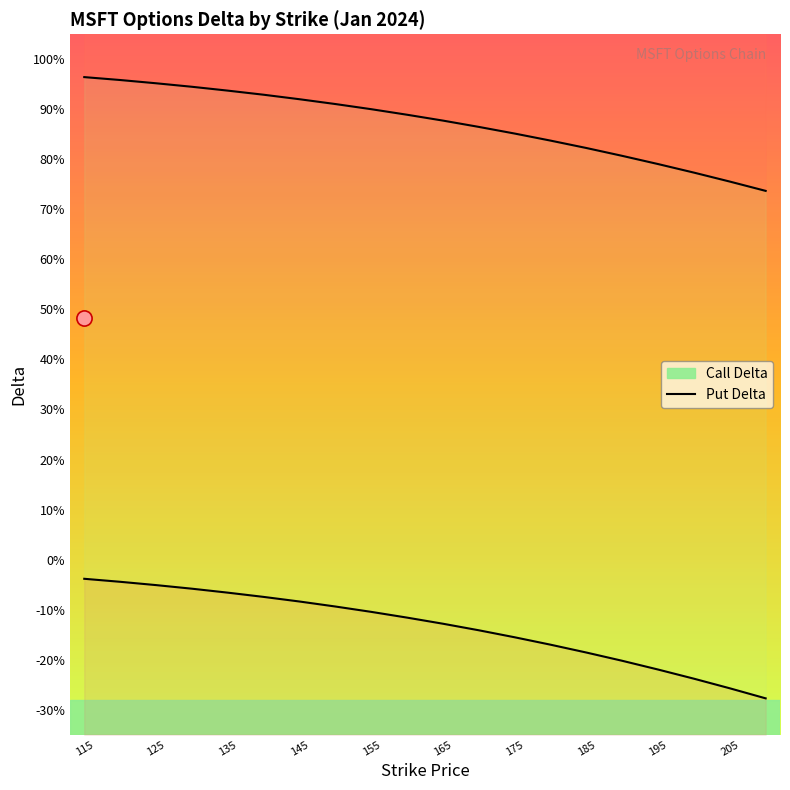

At which category is the sum across all series the highest?

115